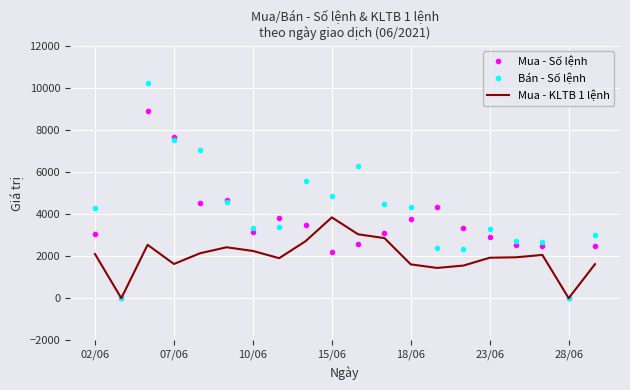

What is the greatest value displayed?

10232.0